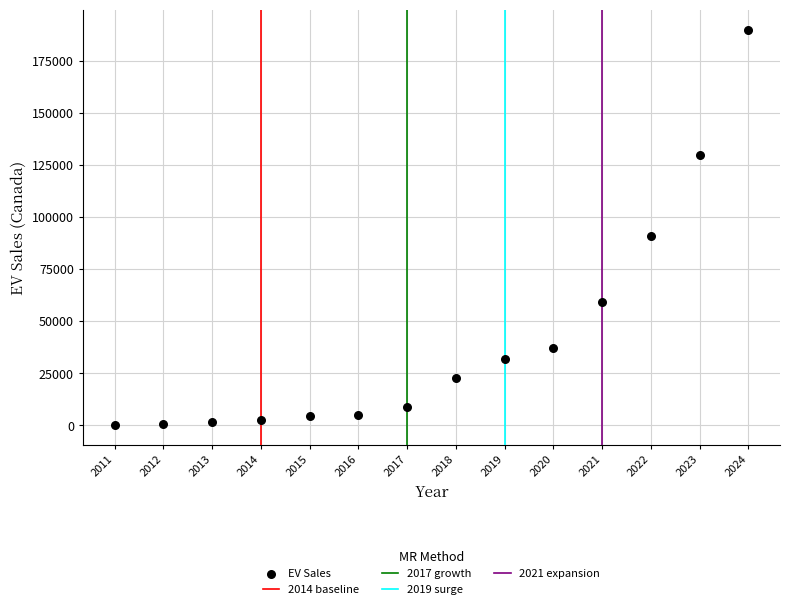

What is the range of Y values (max minus min)?

189780